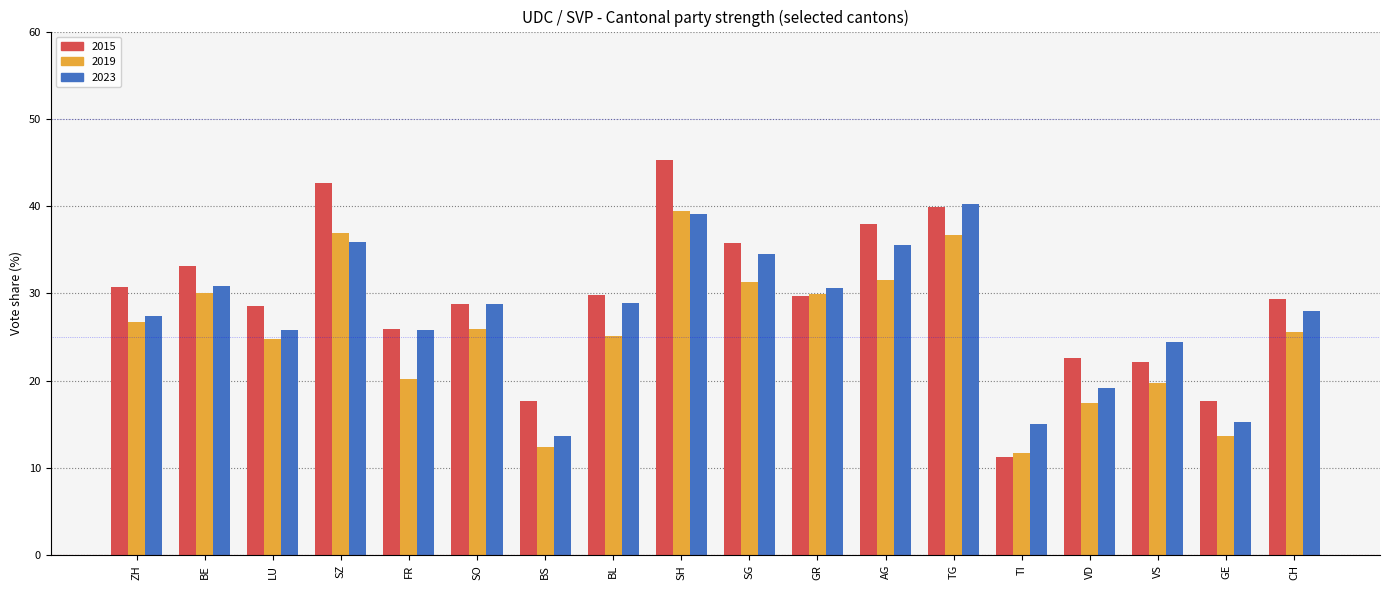

What position from the right is SG?

9